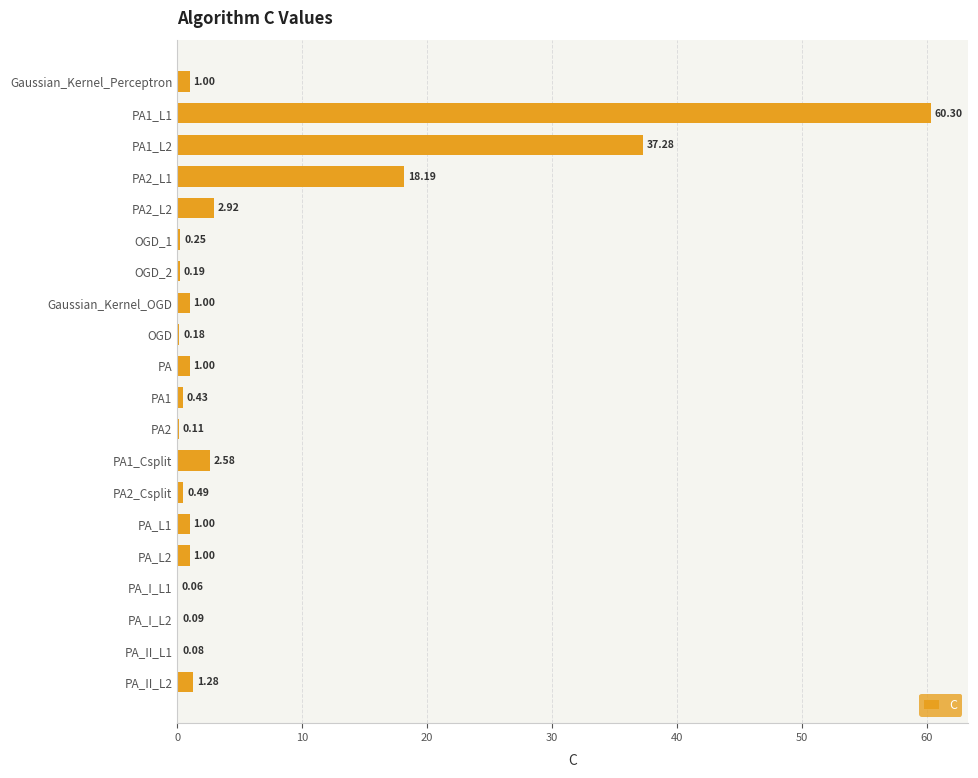

Are the bars horizontal?

Yes